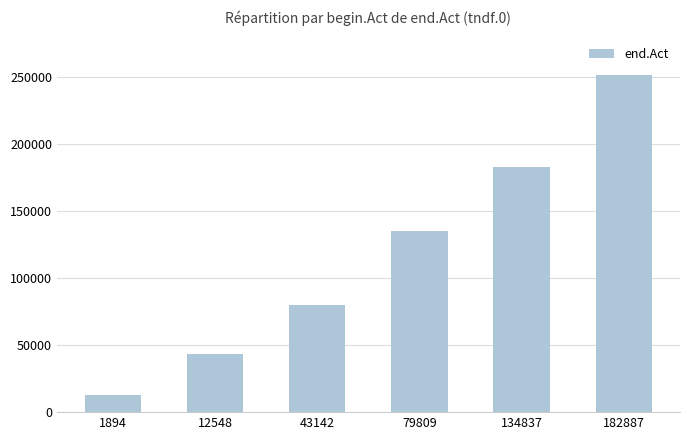

True or false: the data shows 134303 at 43142.

False